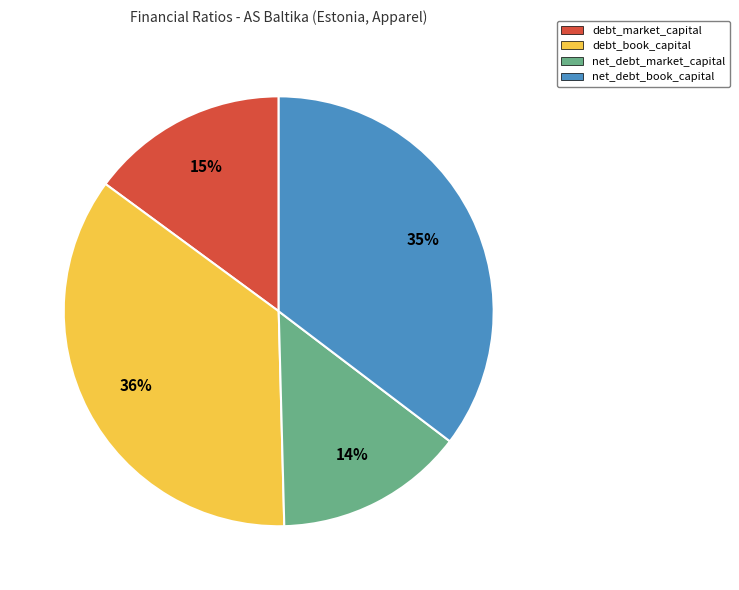

How many segments does this pie chart have?

4